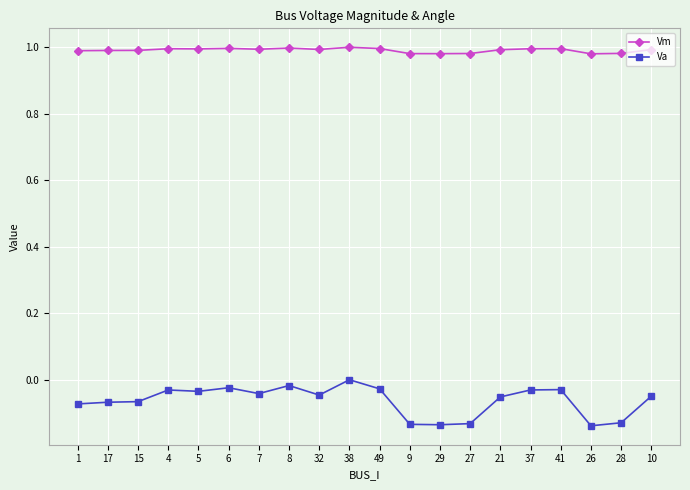

True or false: Va and Vm cross at least once.

False